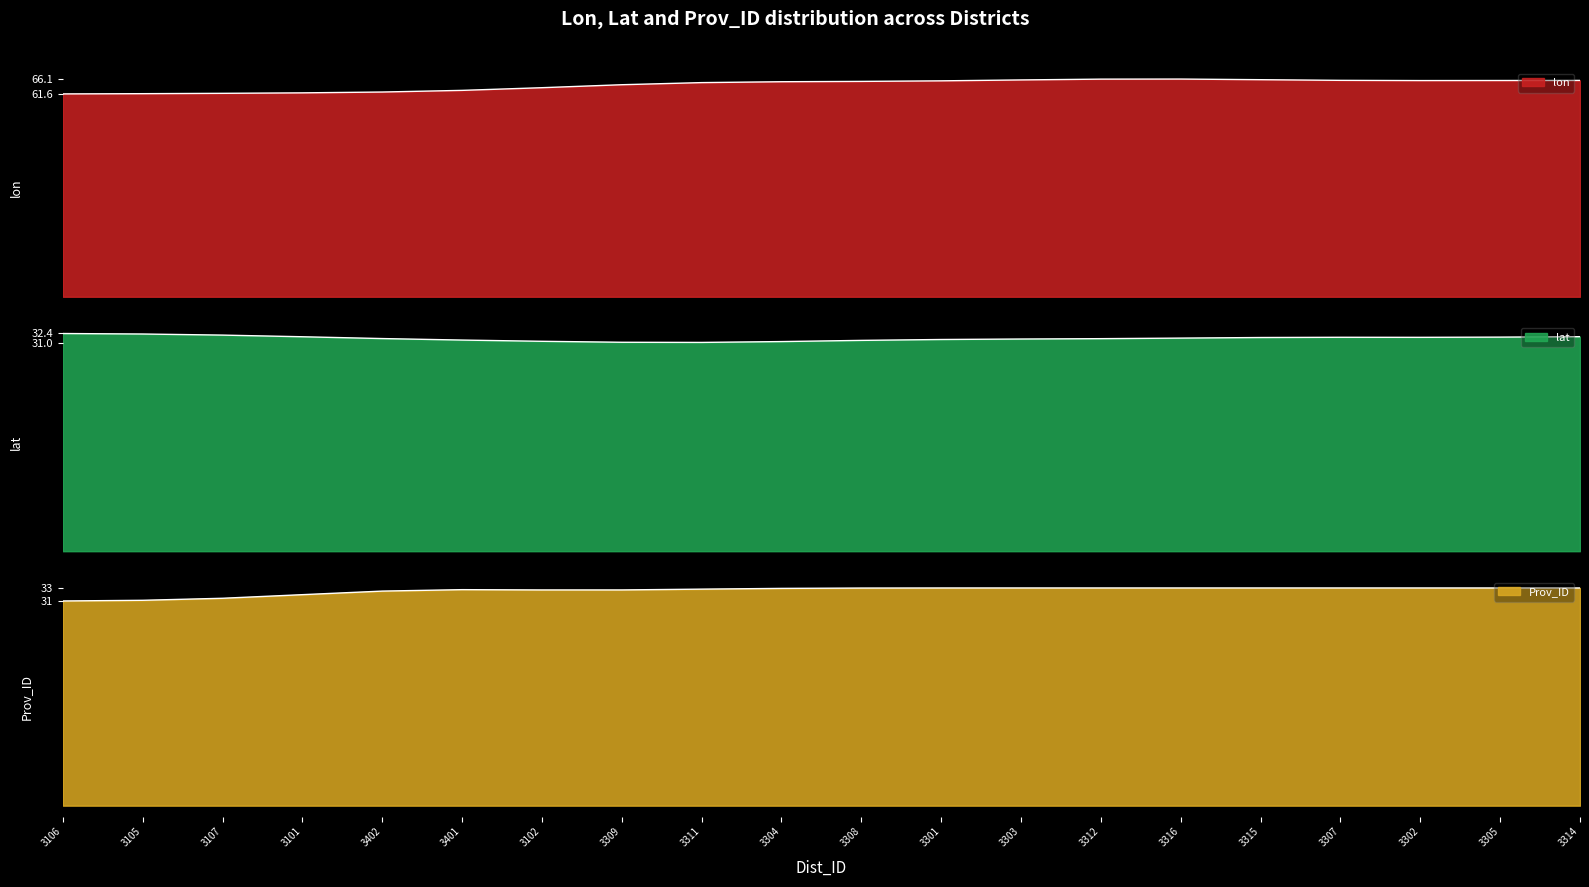

What is the label of the 19th point from the right?

3105